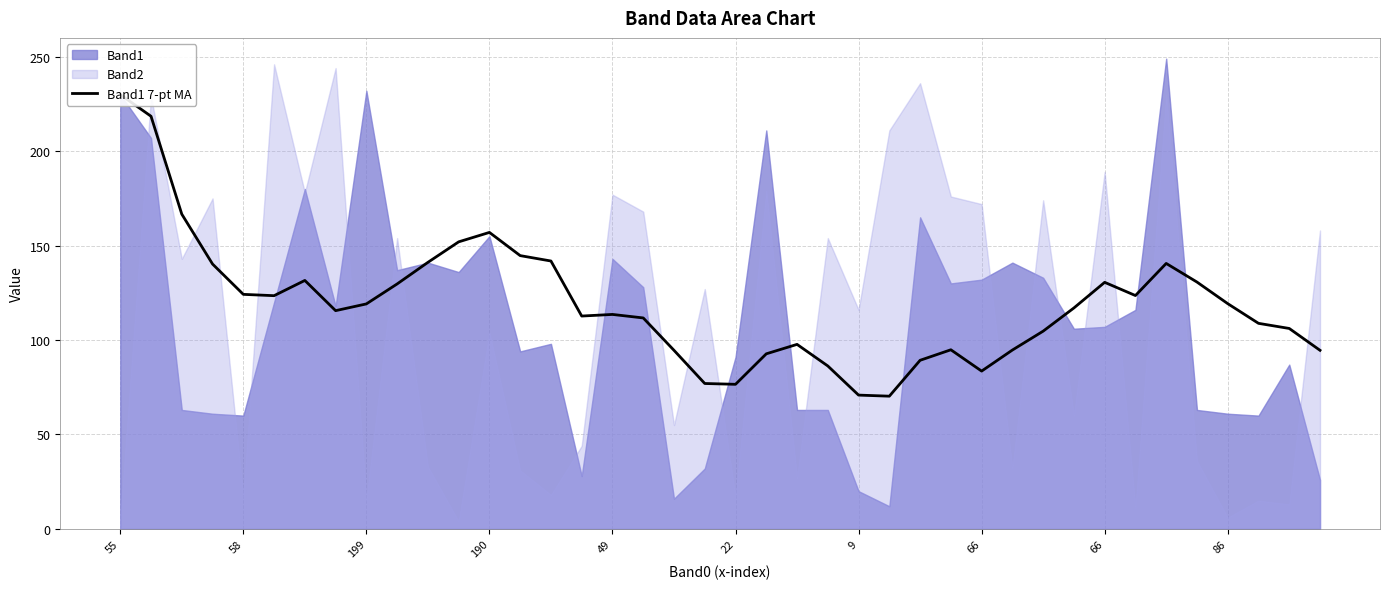

What is the change in value from 22 to 86?

+42.7